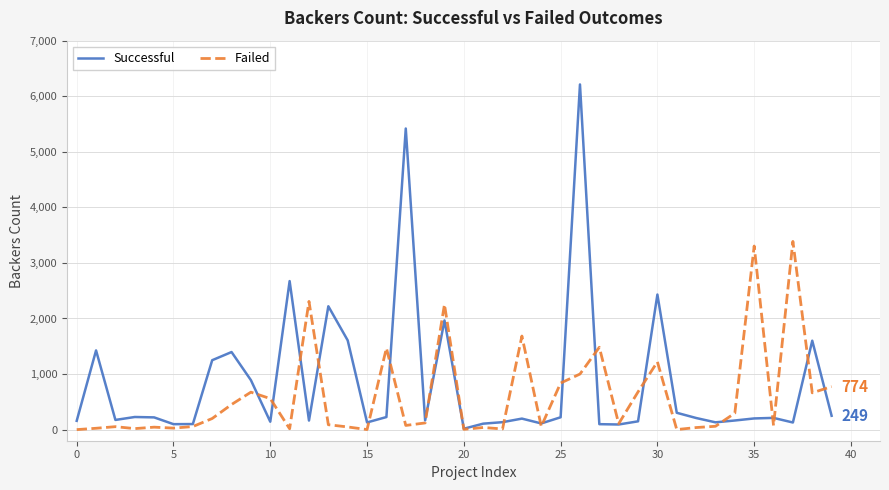

Which series has the widest spread of values?

Successful